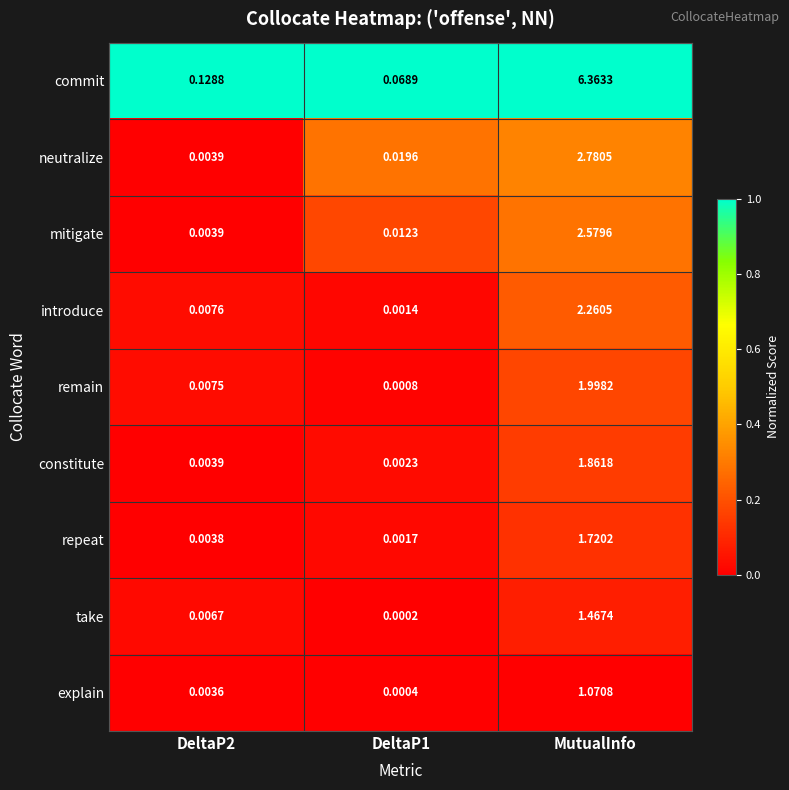

Which series has the widest spread of values?

commit